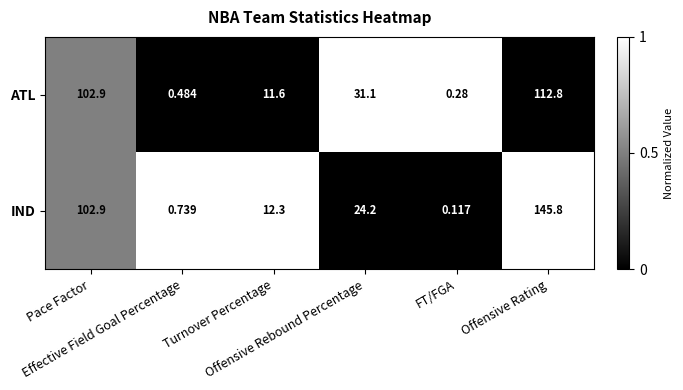

Which series has the largest total across all categories?

IND